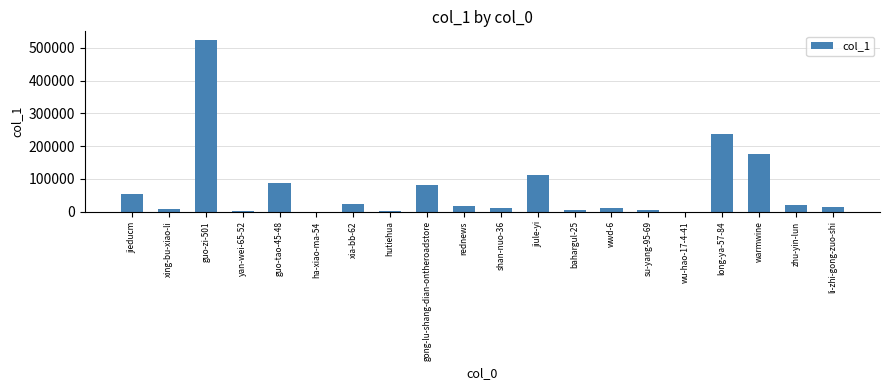

How many categories are shown in the chart?

20